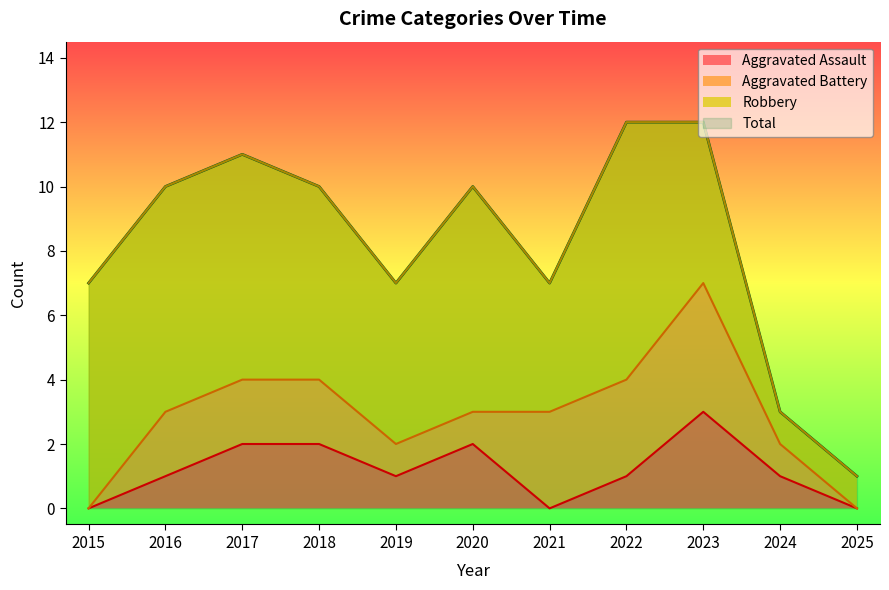

How many data points in Aggravated Assault are less than 1?

3